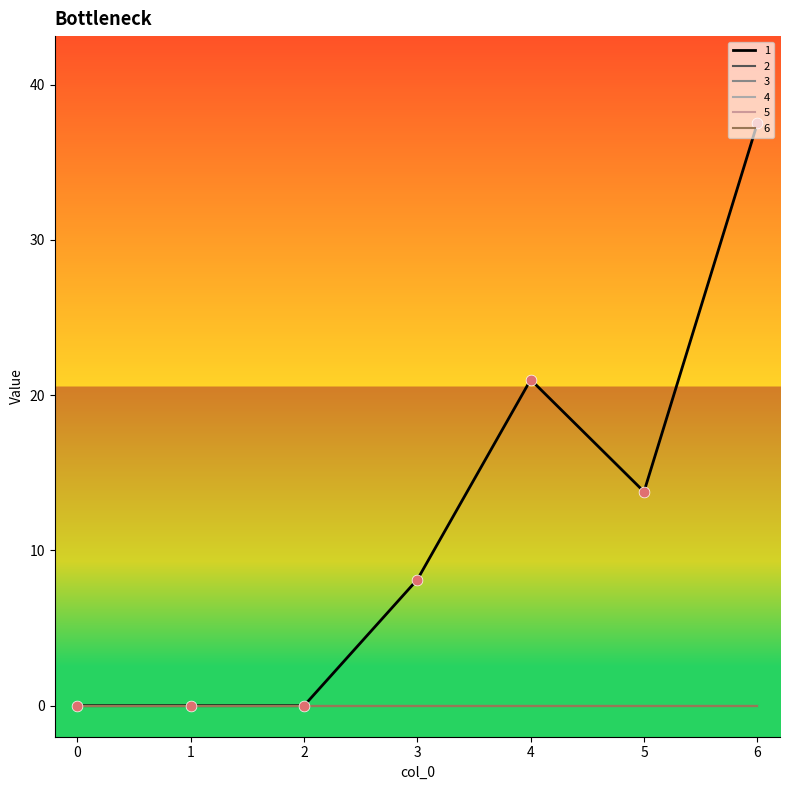

Does the chart have visible grid lines?

No